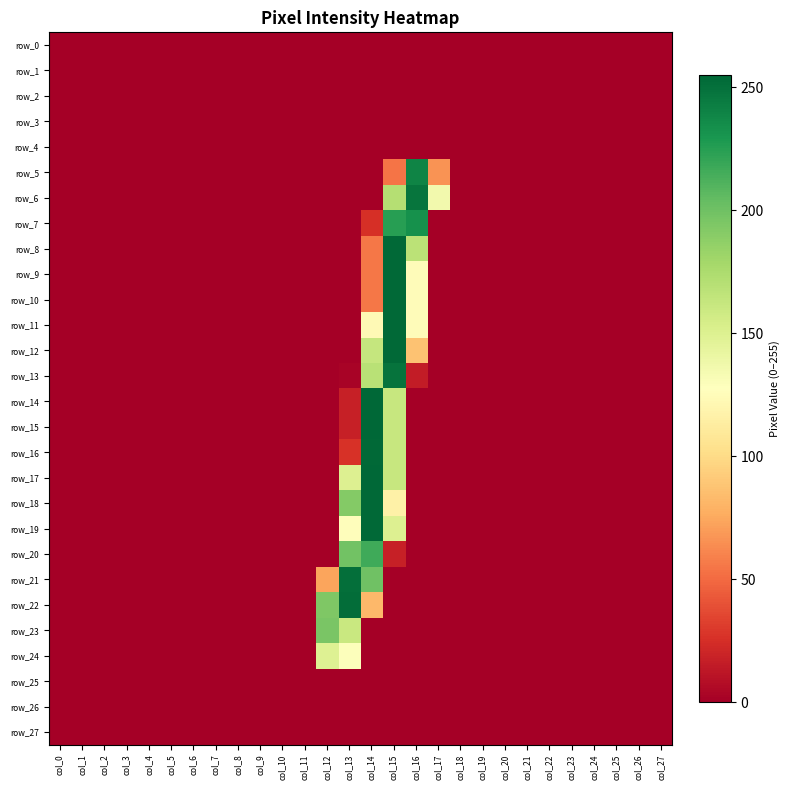

What is the difference between the maximum and minimum values in the row_16 series?

254